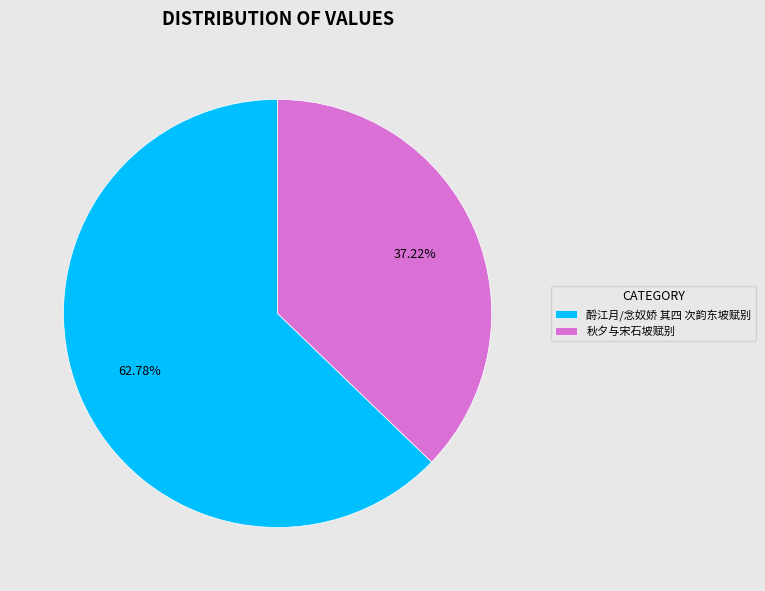

Does any single category account for the majority?

Yes